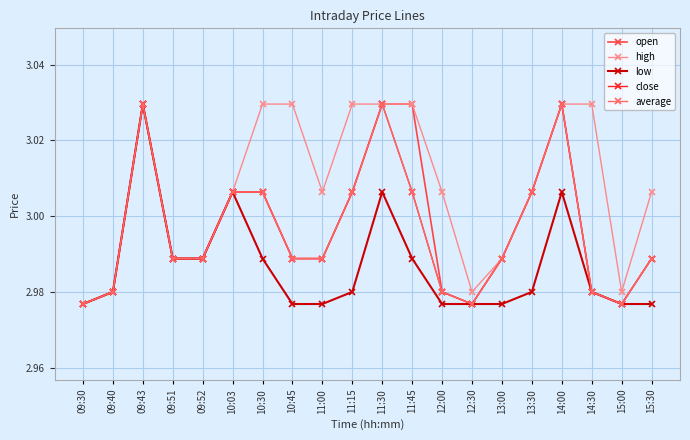

What is the label of the 5th point from the right?

13:30